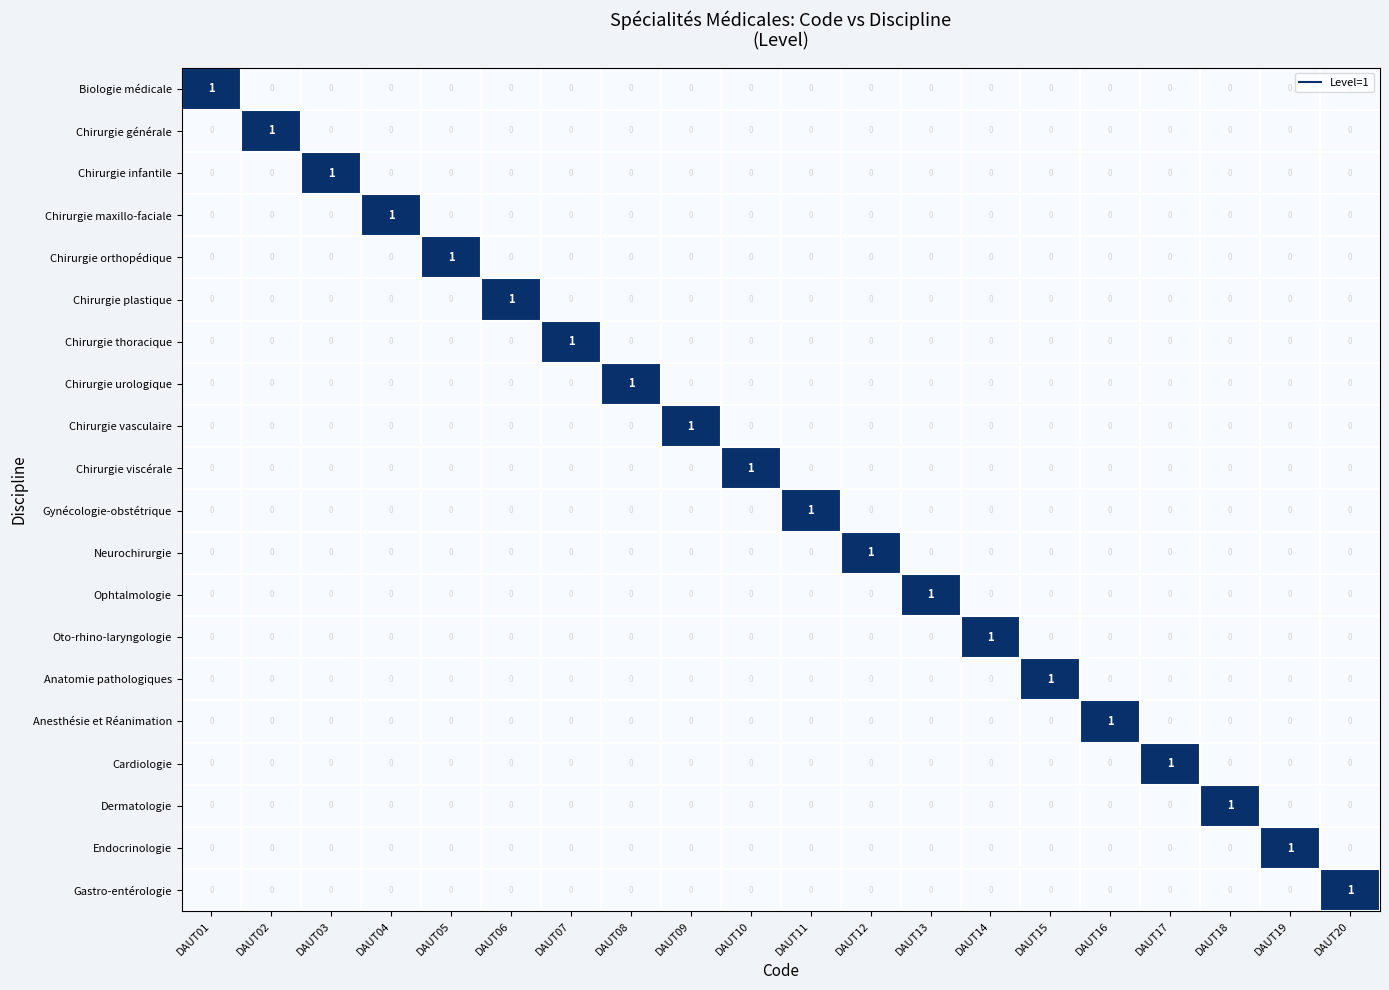

Is it true that Chirurgie infantile equals 0 at DAUT18?

True